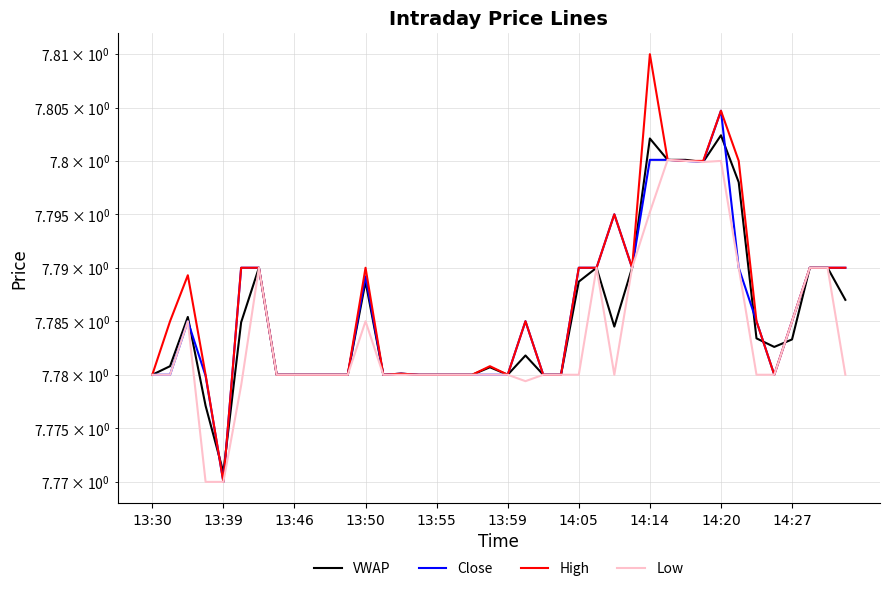

True or false: High and VWAP cross at least once.

True